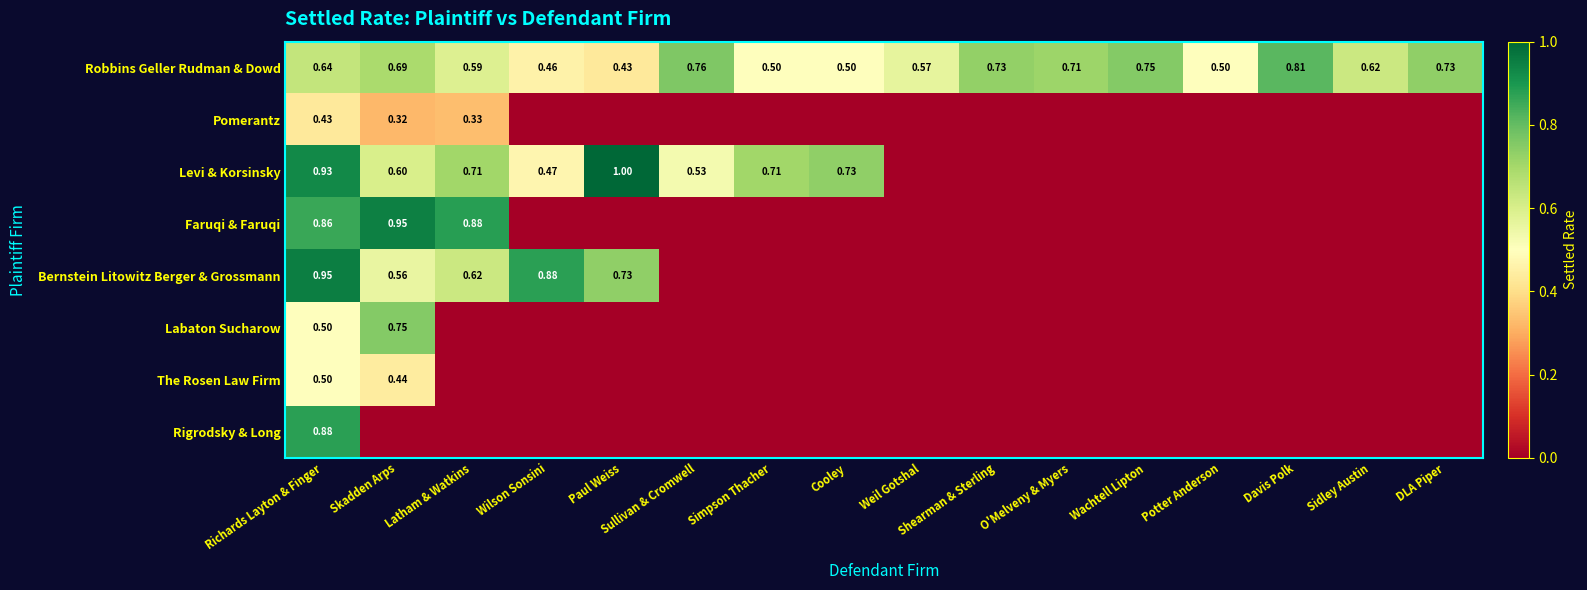

List the series in order of their peak value, highest first.

Levi & Korsinsky, Bernstein Litowitz Berger & Grossmann, Faruqi & Faruqi, Rigrodsky & Long, Robbins Geller Rudman & Dowd, Labaton Sucharow, The Rosen Law Firm, Pomerantz